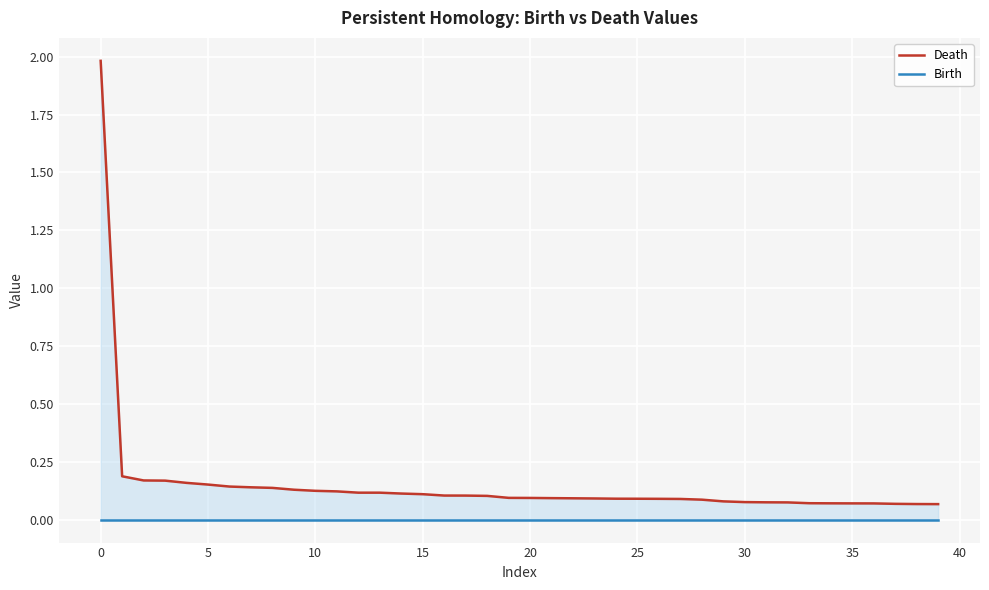

Rank the series at 26 from highest to lowest value.

Death, Birth